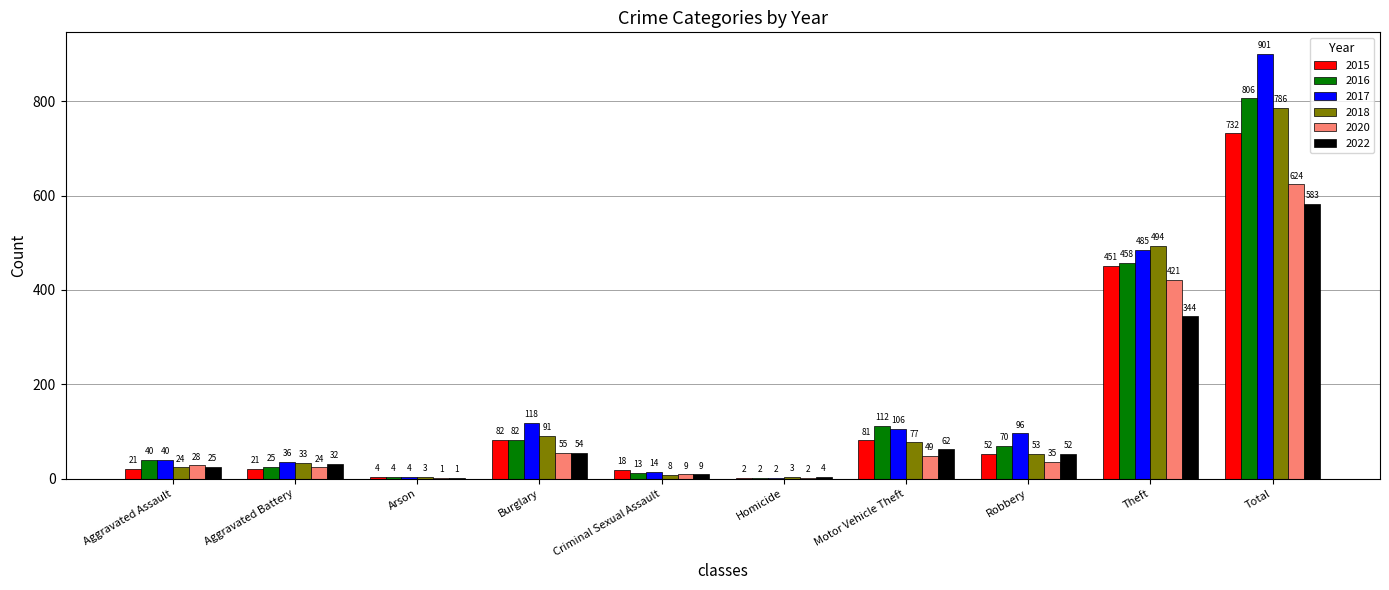

Reading left to right, what are all the values shown in this chart?

2015: 21	21	4	82	18	2	81	52	451	732
2016: 40	25	4	82	13	2	112	70	458	806
2017: 40	36	4	118	14	2	106	96	485	901
2018: 24	33	3	91	8	3	77	53	494	786
2020: 28	24	1	55	9	2	49	35	421	624
2022: 25	32	1	54	9	4	62	52	344	583